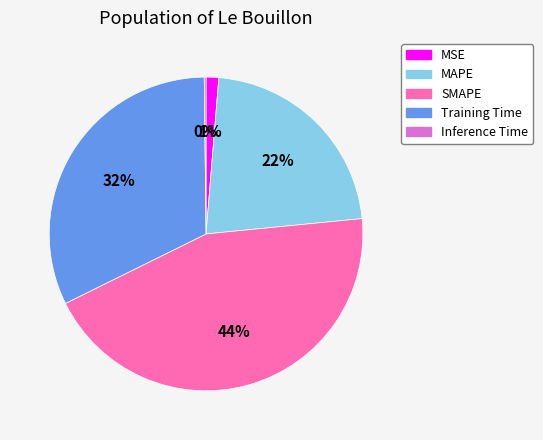

Which has a higher value, Training Time or SMAPE?

SMAPE